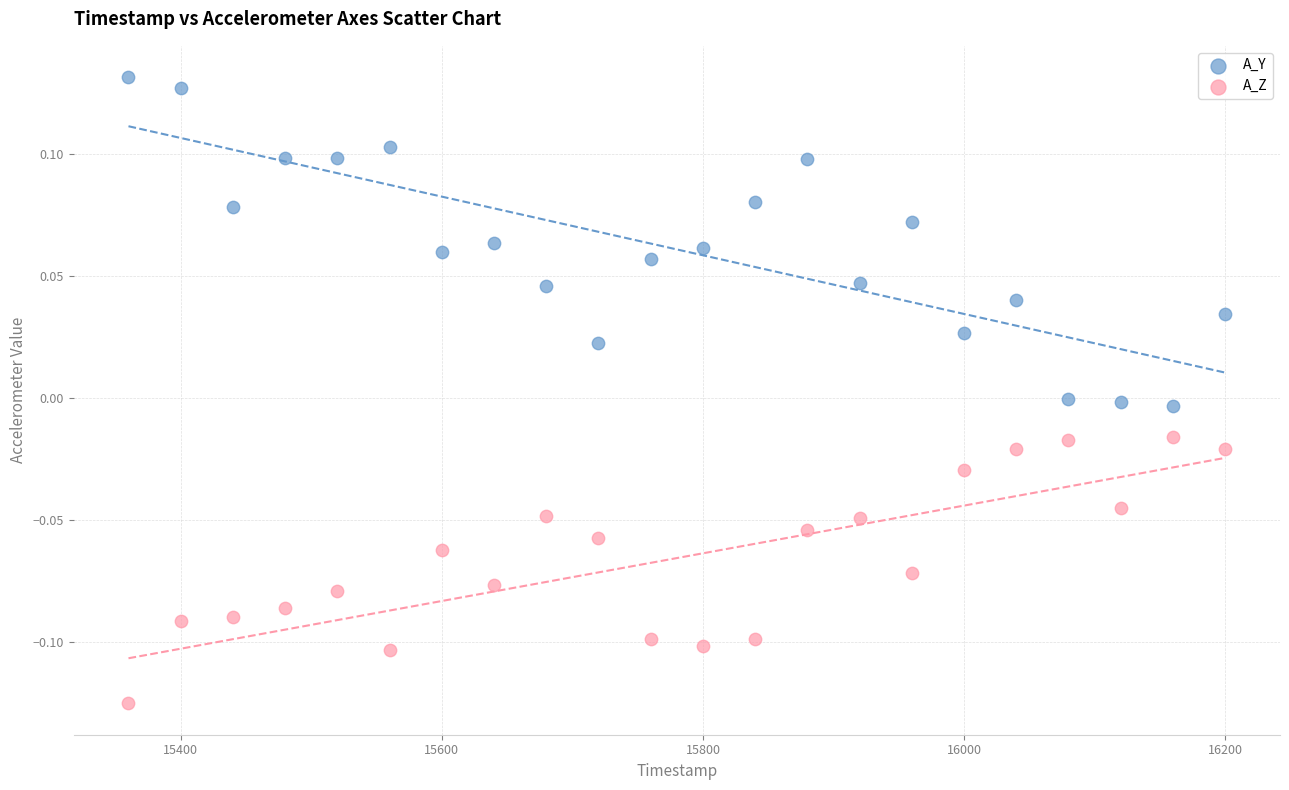

Which series contains the highest Y value?

A_Y